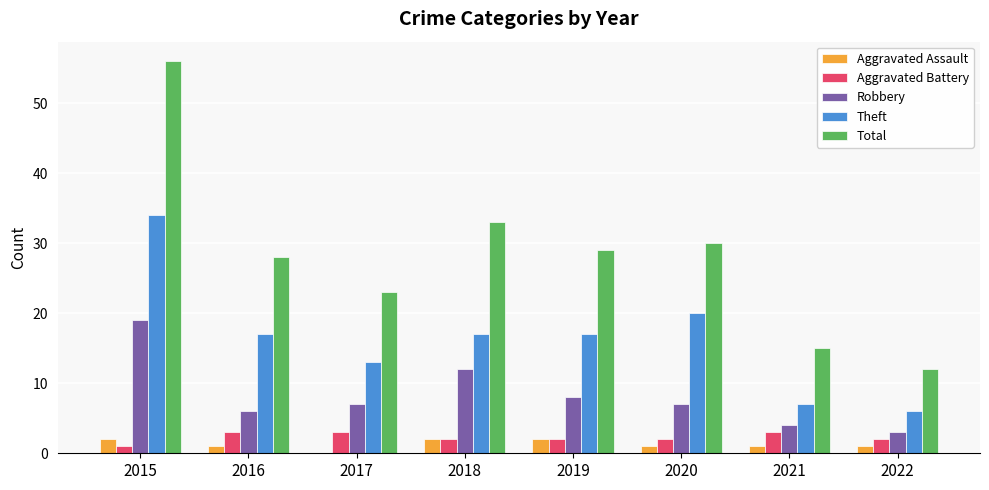

True or false: Theft has a value of 2 at 2021.

False